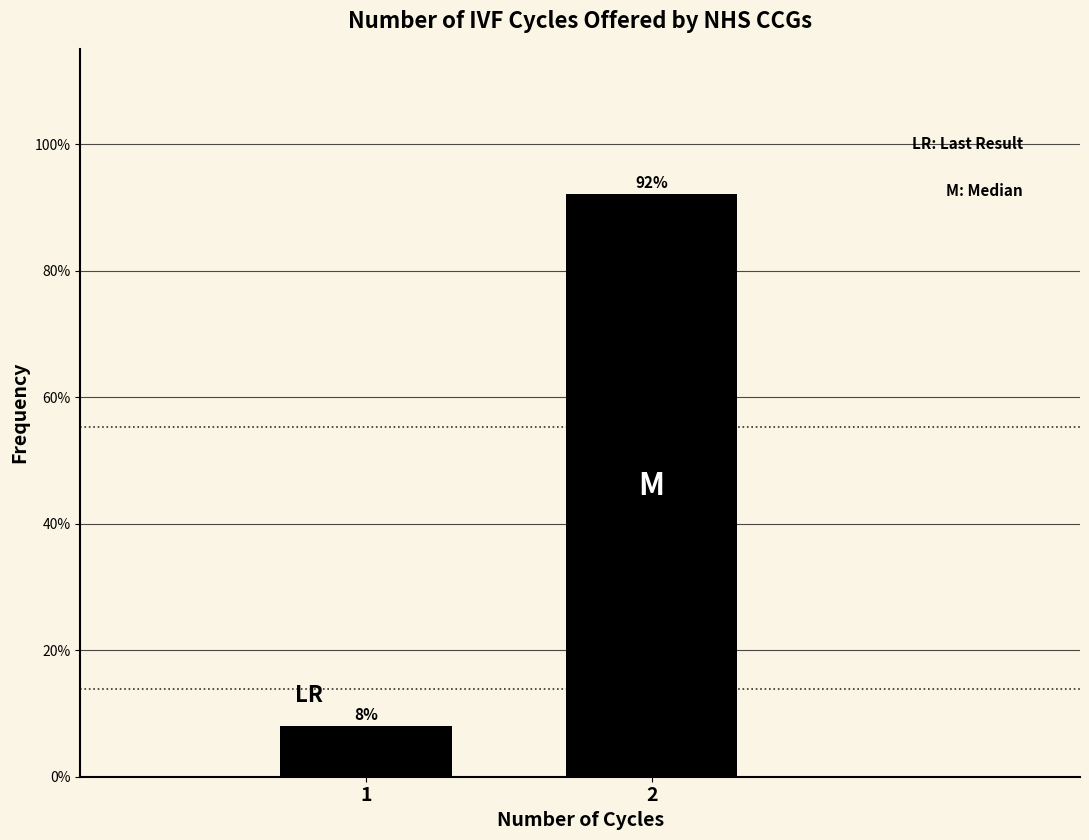

Rank the categories by value from lowest to highest.

1, 2